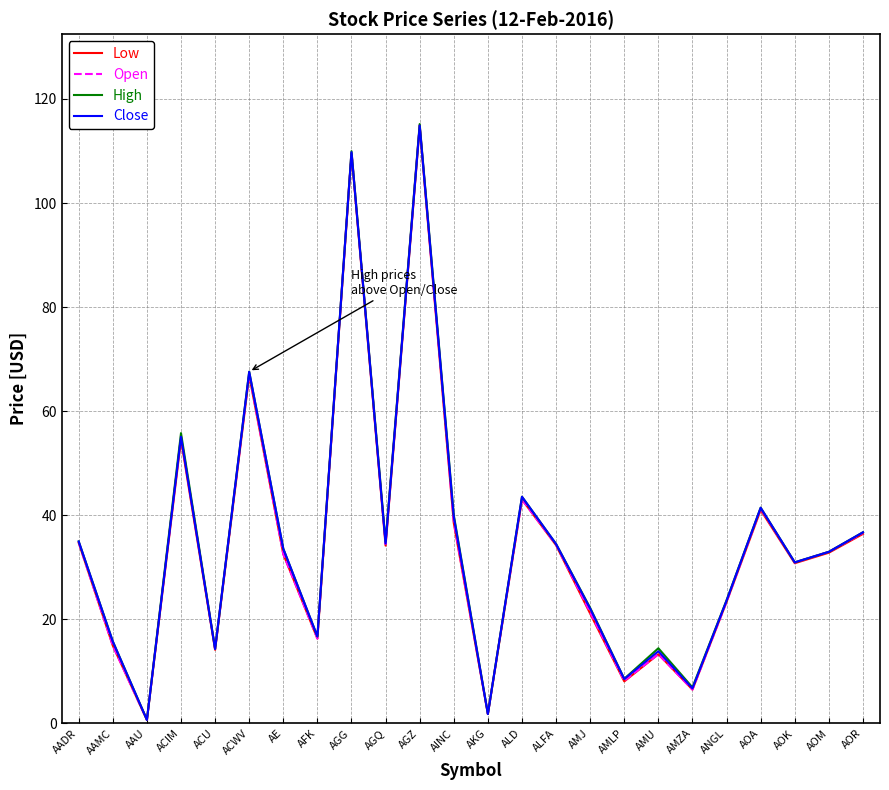

What is the sum of all Low values?

823.9